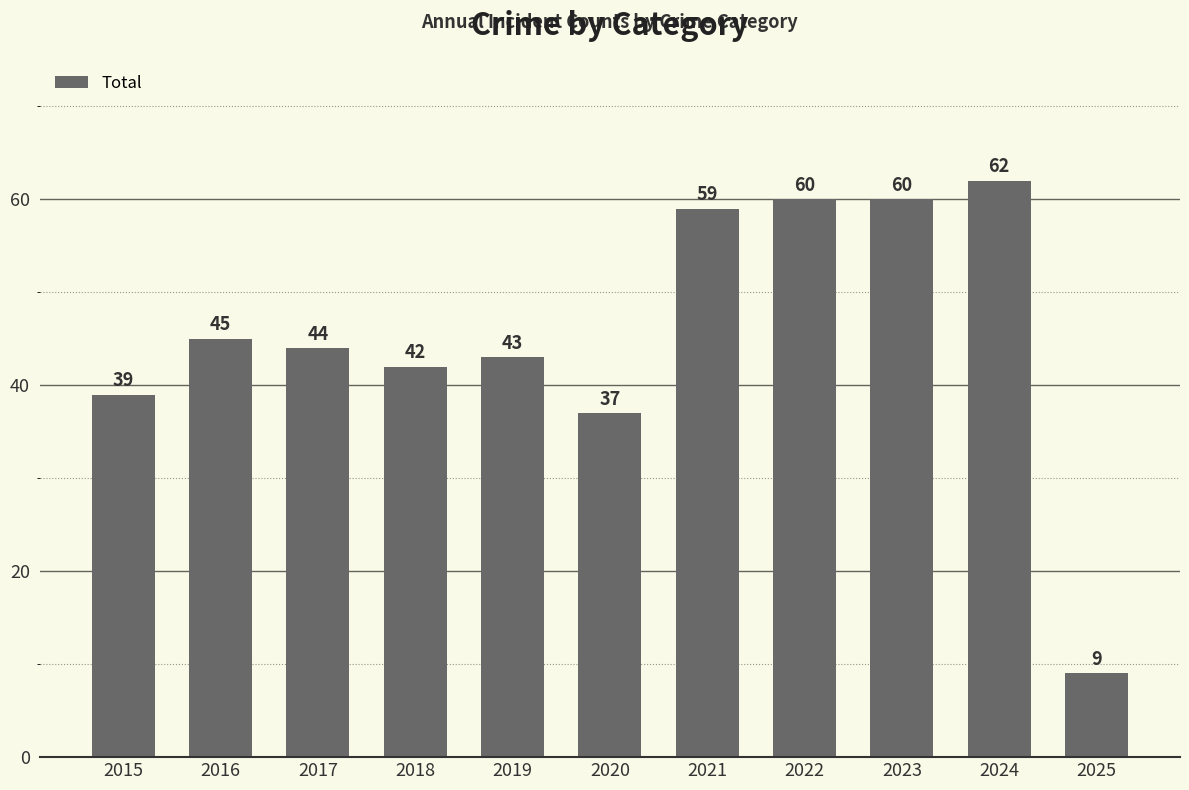

What is the minimum value shown in the chart?

9